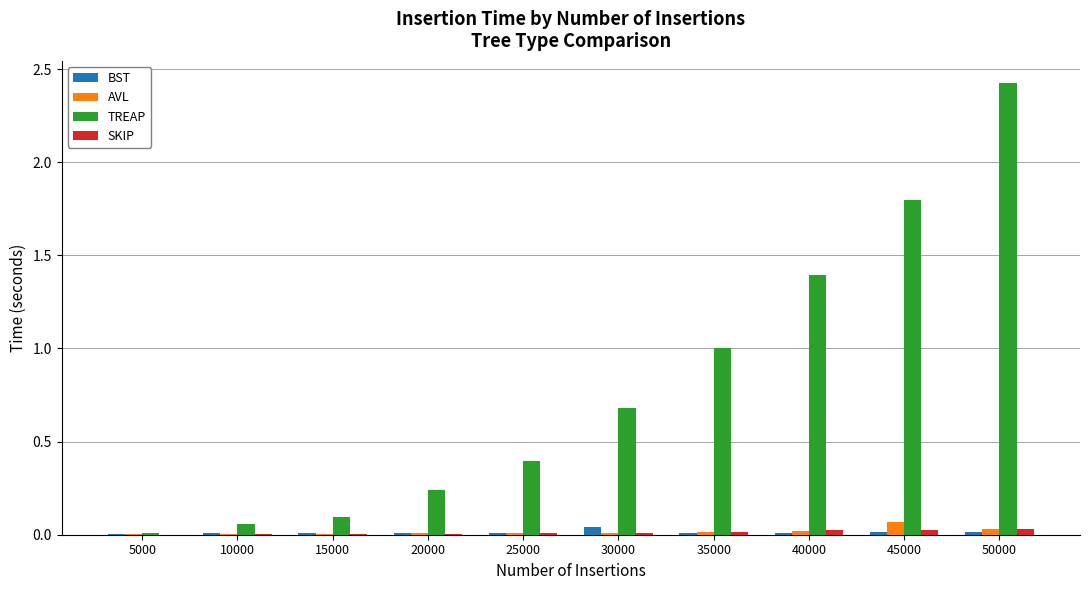

Which series has the largest range (max minus min)?

TREAP